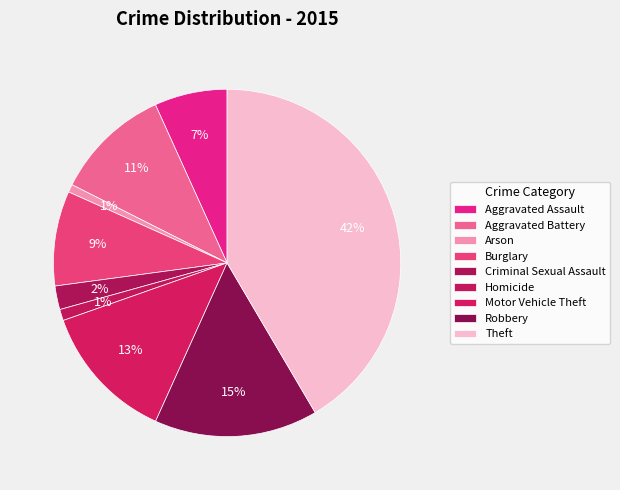

Count the number of slices in the pie.

9